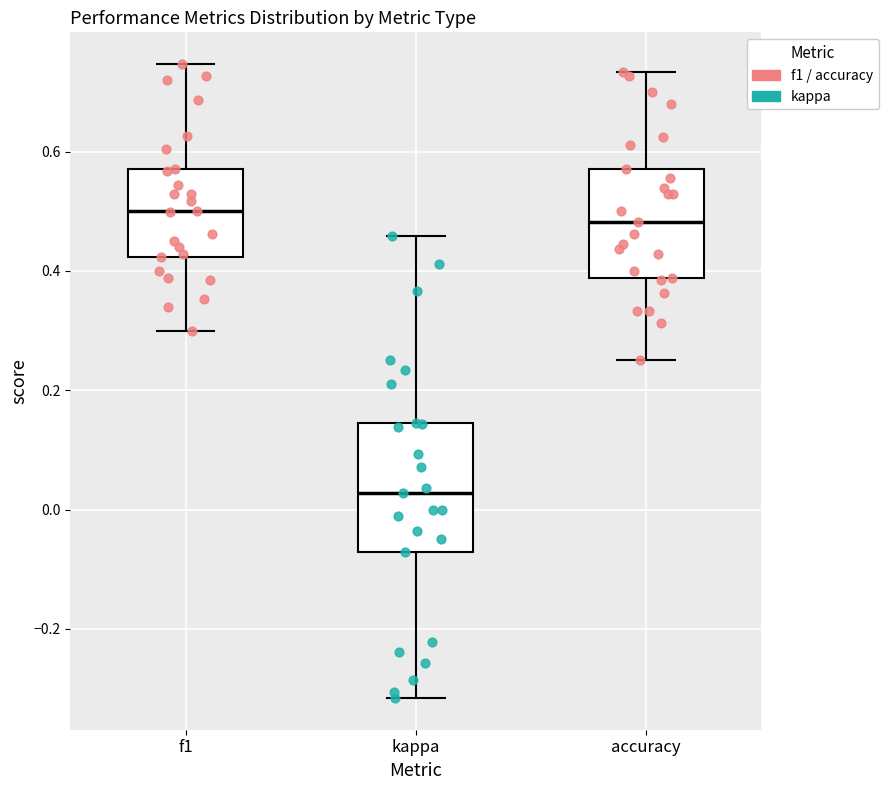

Where is the lower edge of the box for kappa on the y-axis? The values are not printed on the chart, so give them approximately, as read against the axis.

-0.08